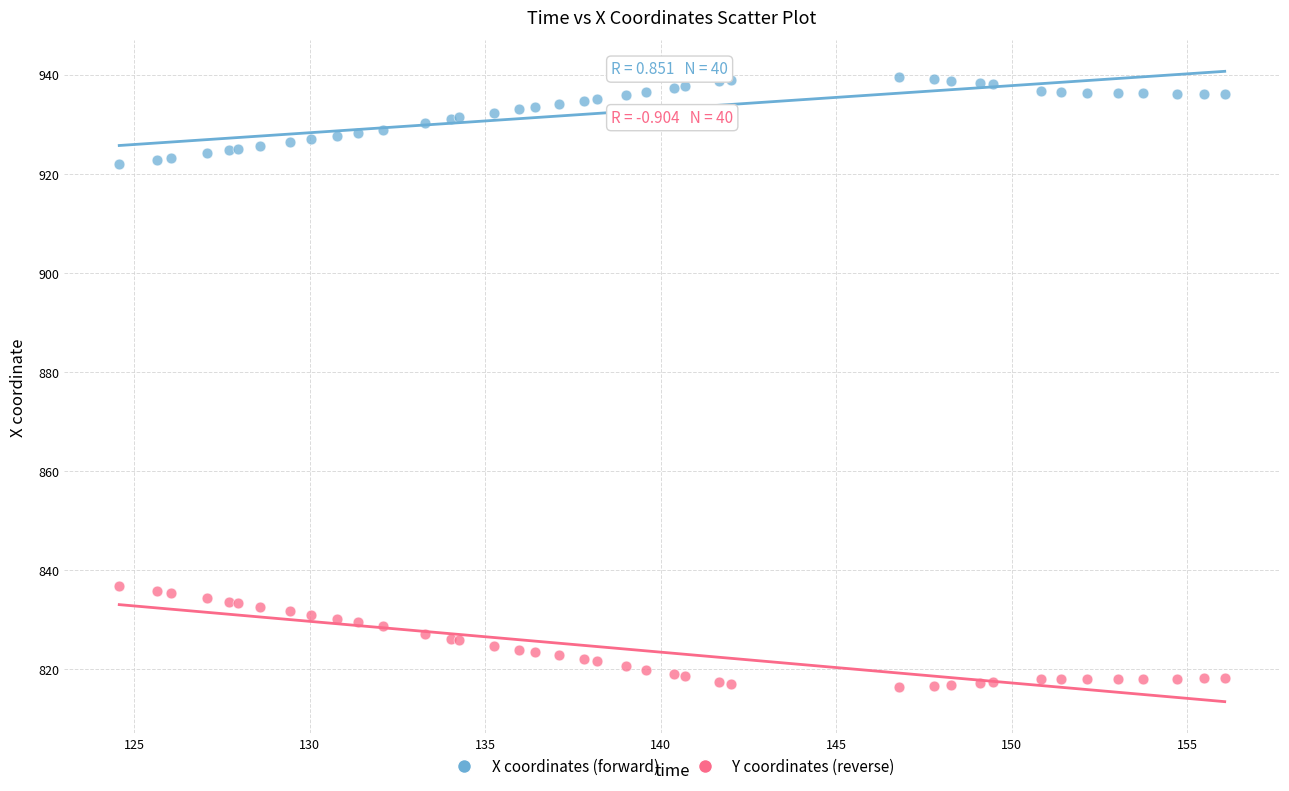

What is the X range (max minus min) for the scatter plot?

31.5